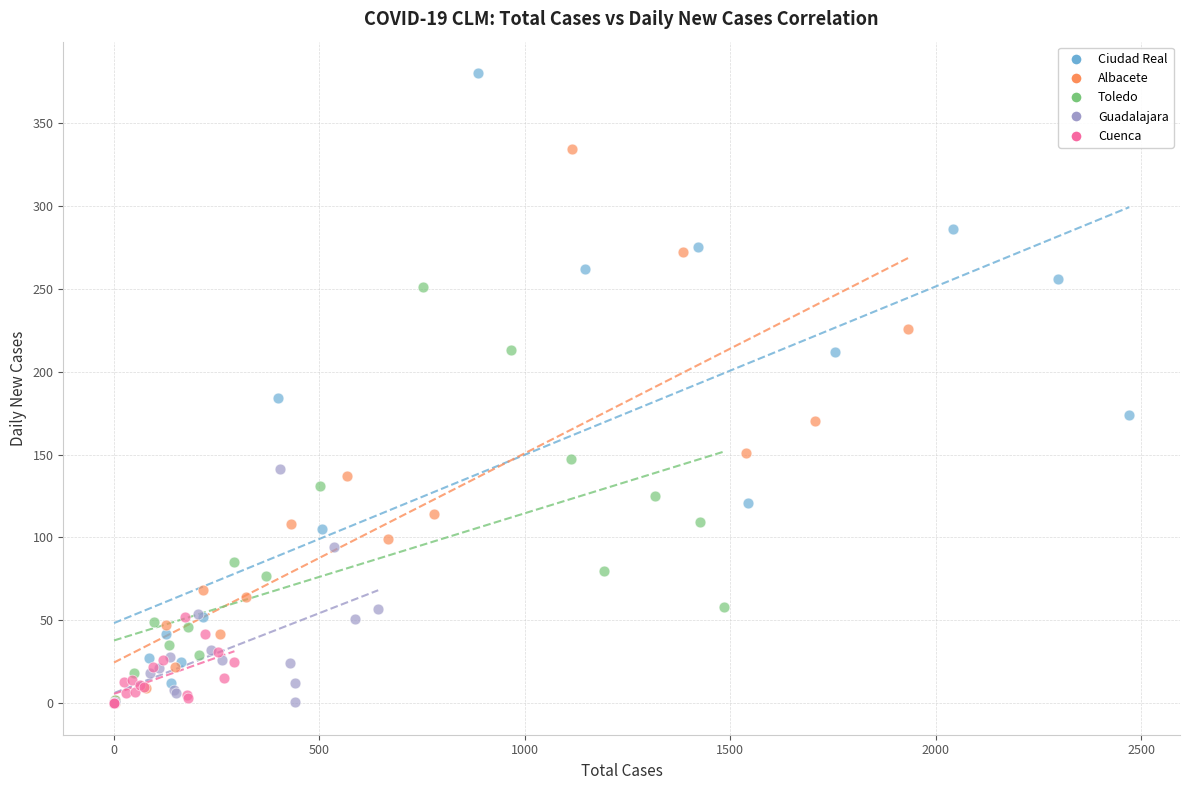

Which series reaches the maximum Y coordinate?

Ciudad Real